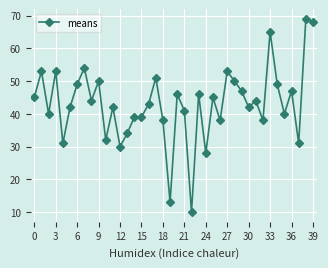

What is the smallest value displayed?

10